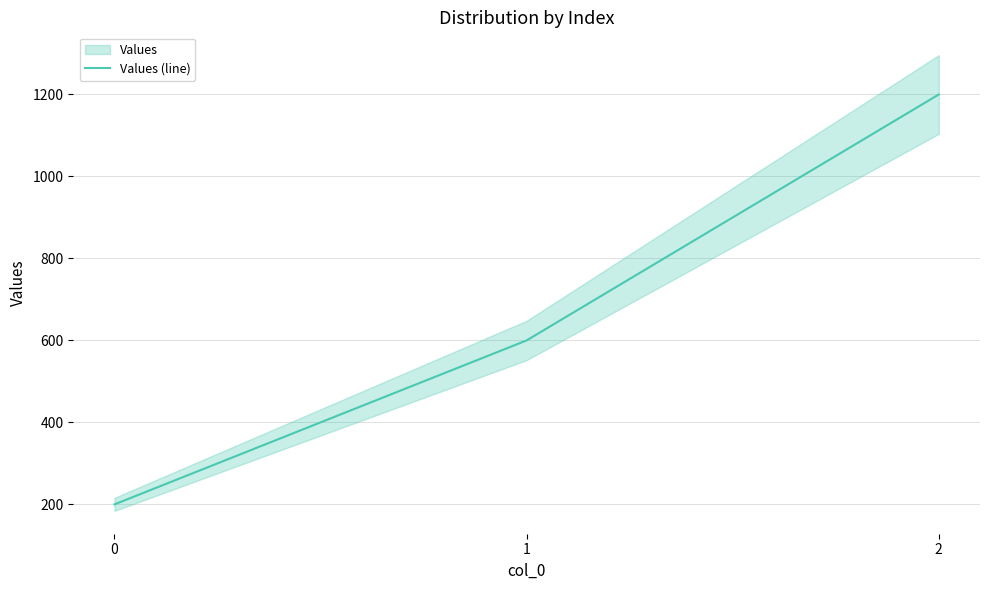

Reading left to right, extract all data points from this chart.

0=200	1=600	2=1200